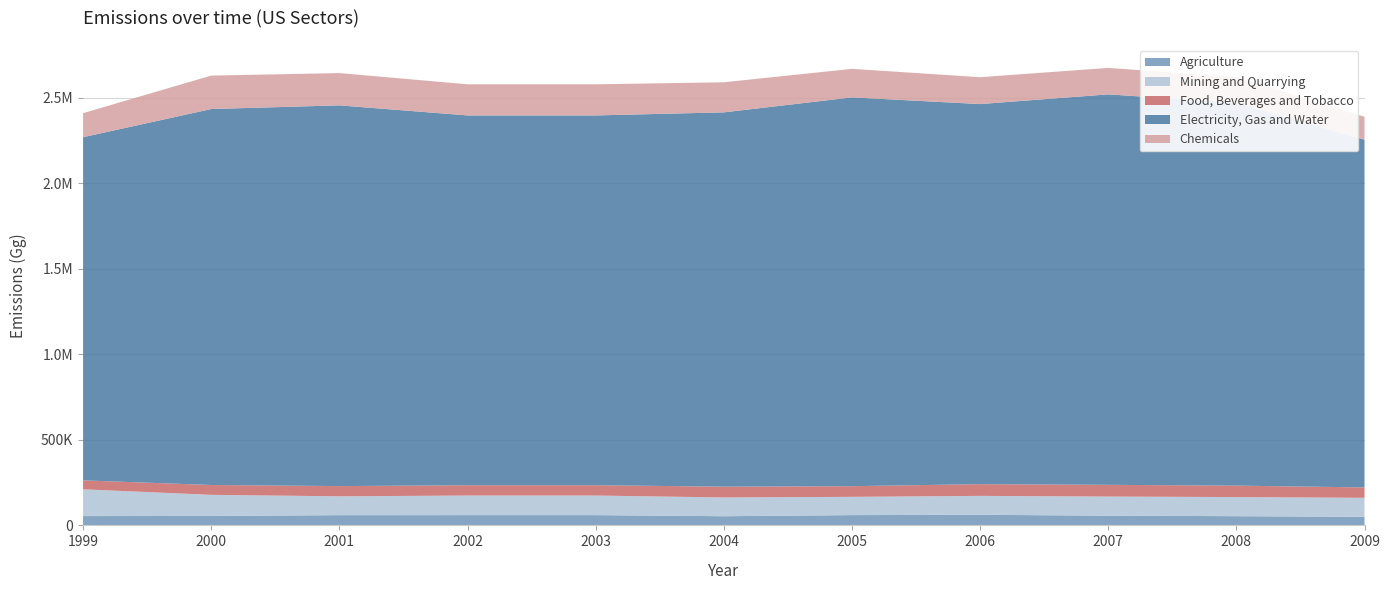

Reading left to right, what are all the values shown in this chart?

Agriculture: 54414.3	55203.6	59813.2	59999.8	59999.8	53610.3	60085.7	62002.4	56759.9	53903.1	50208.4
Mining and Quarrying: 156525.0	123366.6	110124.9	114462.8	114462.8	109684.3	106738.1	110516.8	111766.3	111605.1	110990.3
Food, Beverages and Tobacco: 52296.2	57631.8	59826.2	60388.0	60388.0	63155.7	62401.5	68577.9	68591.2	66963.0	60827.9
Electricity, Gas and Water: 2006111.2	2197790.1	2225648.0	2161762.6	2161762.6	2188019.8	2272794.5	2221897.0	2282629.6	2238227.4	2033025.3
Chemicals: 140582.1	195458.6	188790.2	181973.0	181973.0	175864.0	166849.9	157082.6	154629.2	150477.6	133562.8